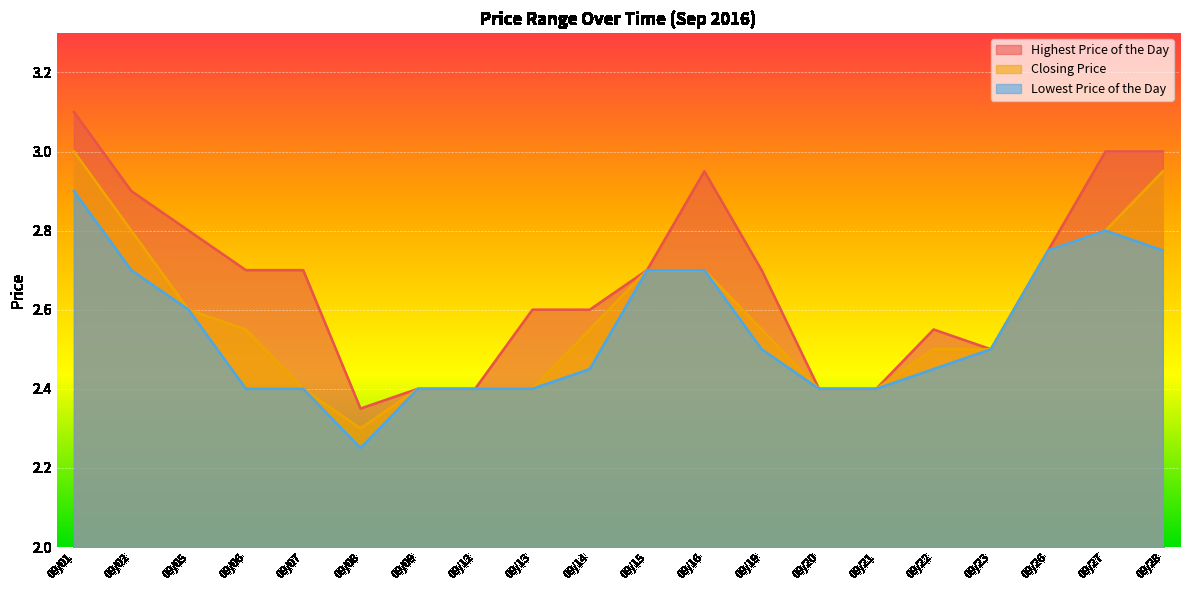

How many interior local valleys does the Highest Price of the Day series have?

2